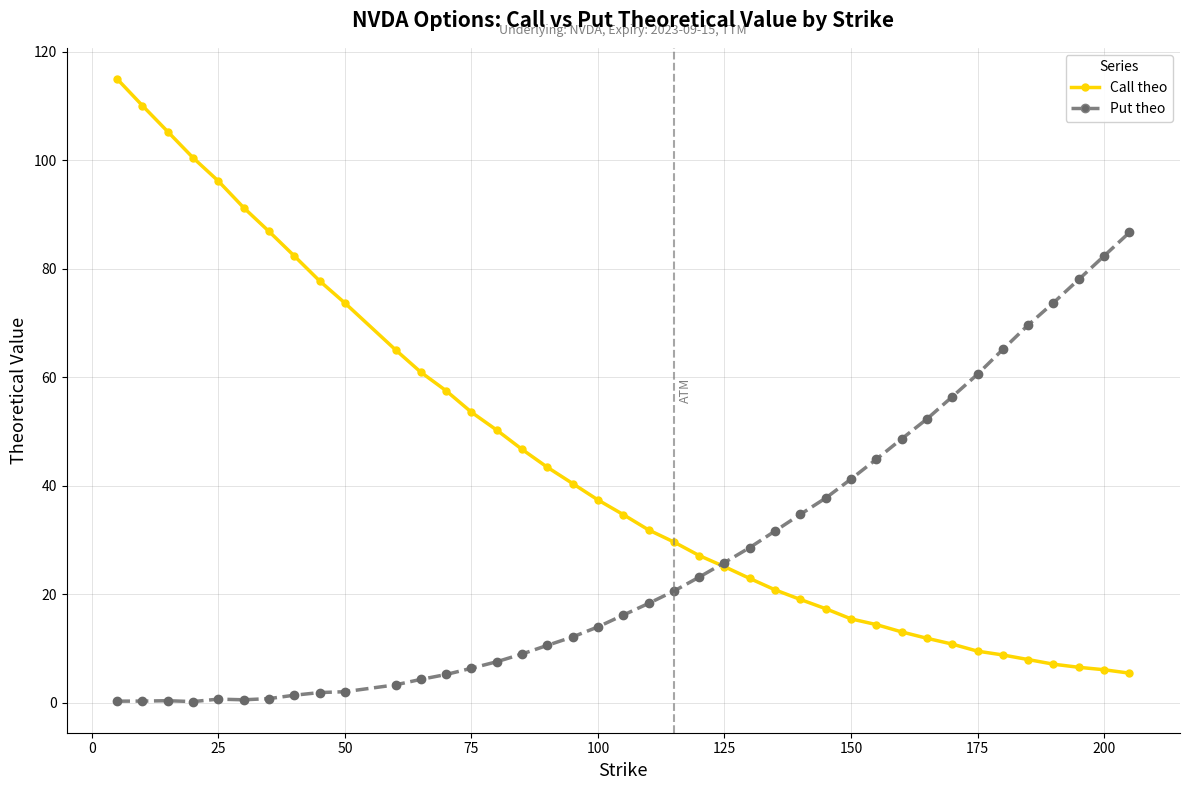

What is the maximum value shown in the chart?

115.0